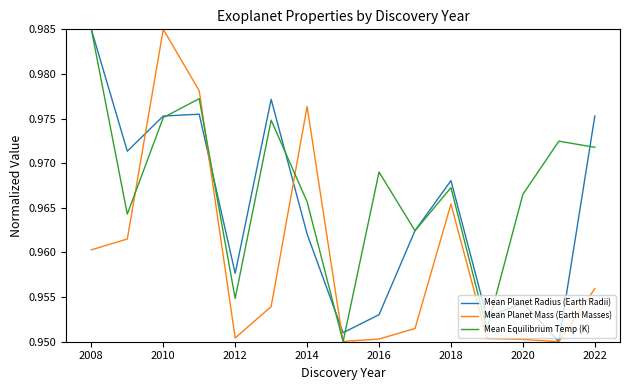

List the series in order of their overall mean, lowest first.

Mean Planet Mass (Earth Masses), Mean Planet Radius (Earth Radii), Mean Equilibrium Temp (K)